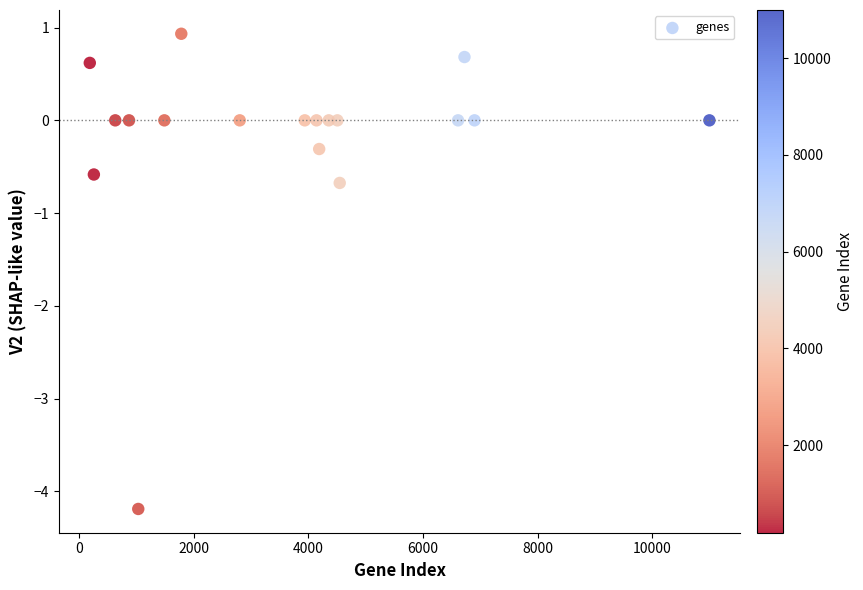

What is the range of Y values (max minus min)?

5.1